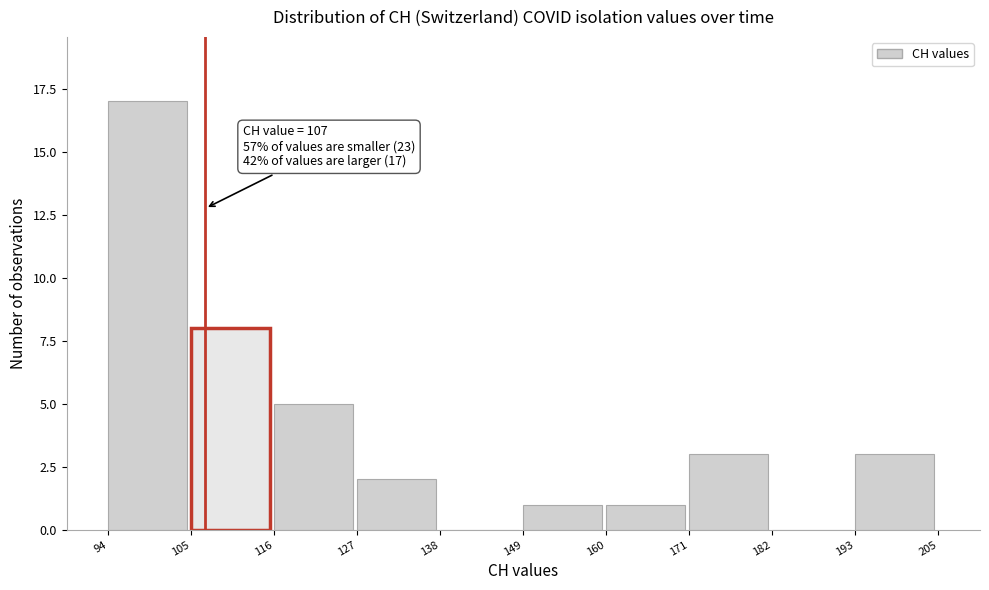

Over which range of the x-axis is the bar tallest?

94 to 105